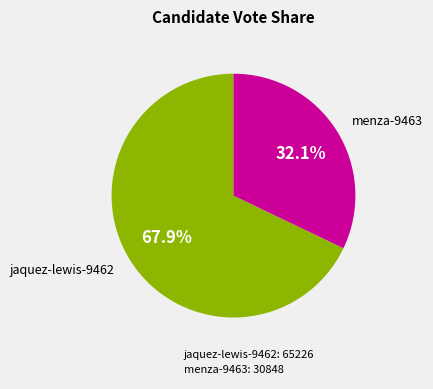

Which slice is the largest?

jaquez-lewis-9462